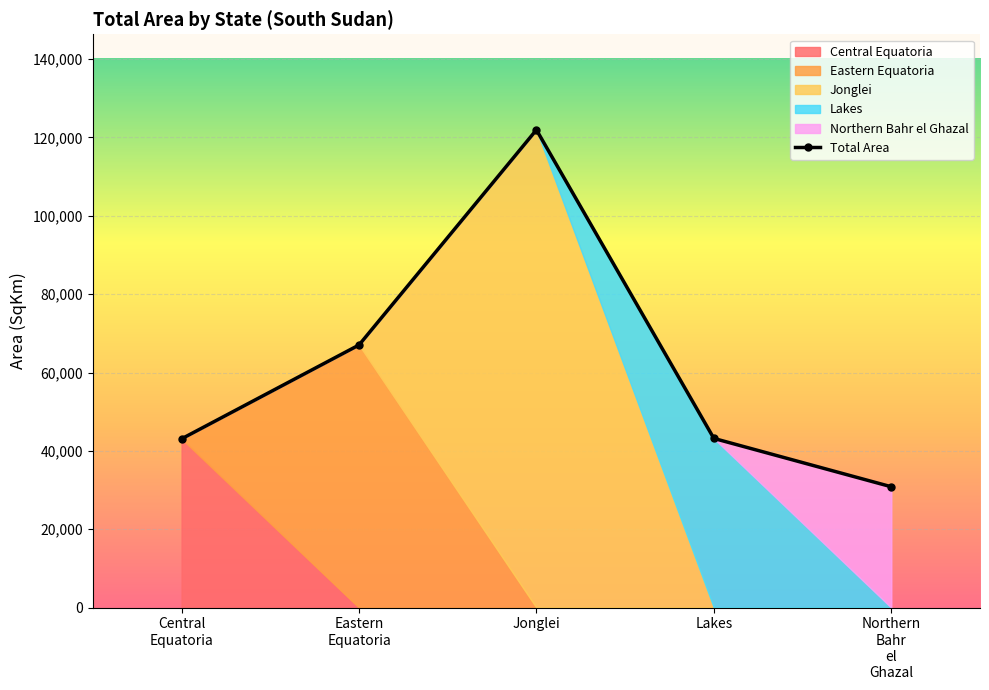

Which label corresponds to the smallest value in the chart?

Northern
Bahr
el
Ghazal